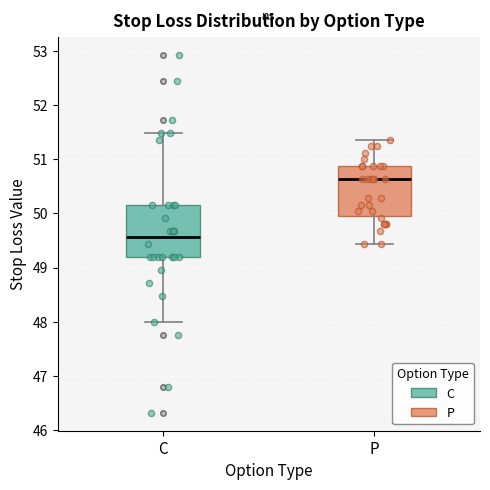

Where is the upper edge of the box for C on the y-axis? The values are not printed on the chart, so give them approximately, as read against the axis.

50.2